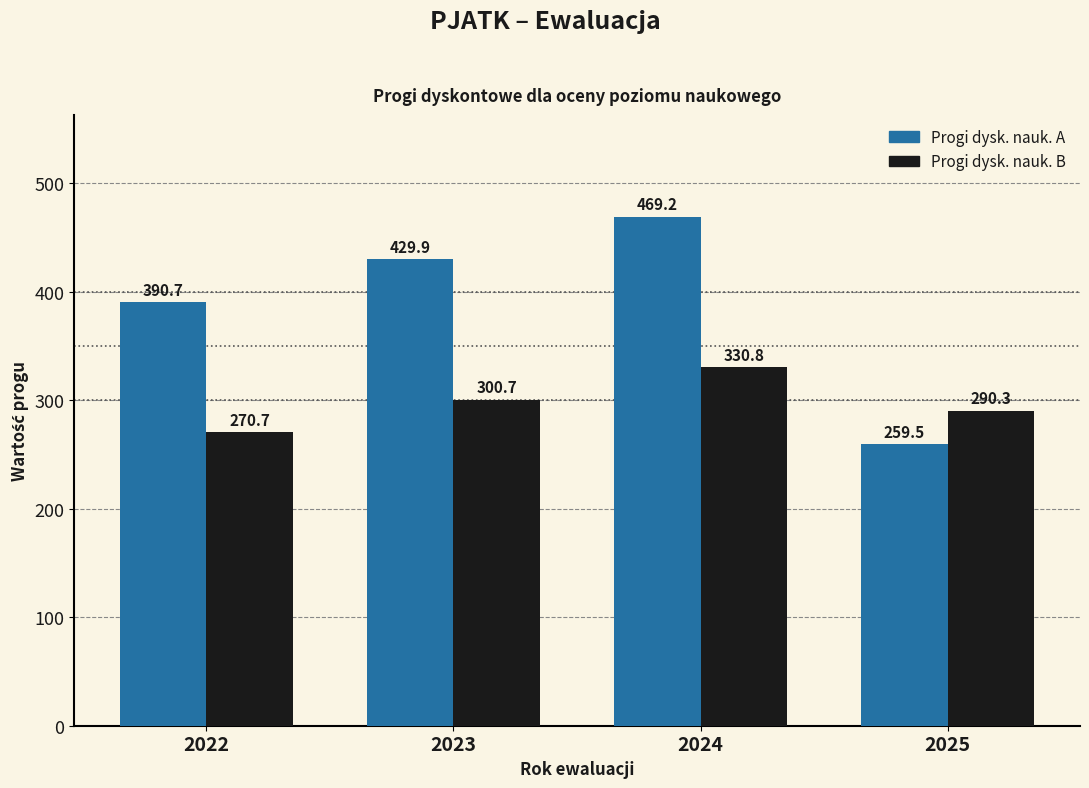

What is the minimum value for Progi dysk. nauk. B?

270.7